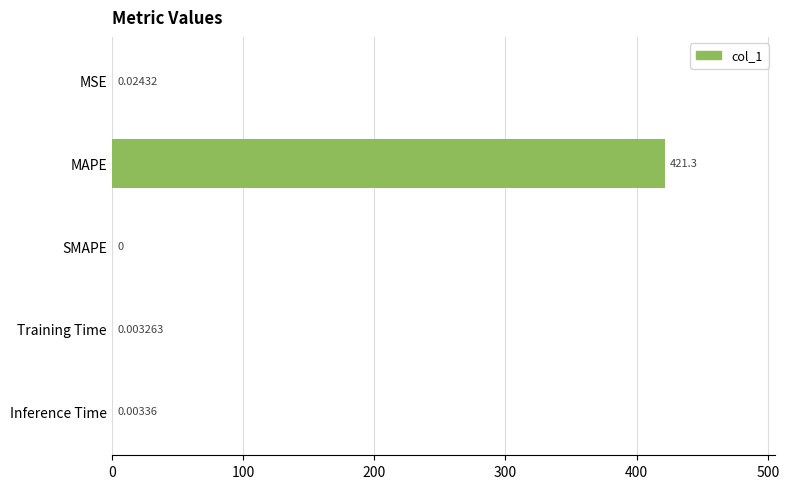

Which has a higher value, SMAPE or MSE?

MSE